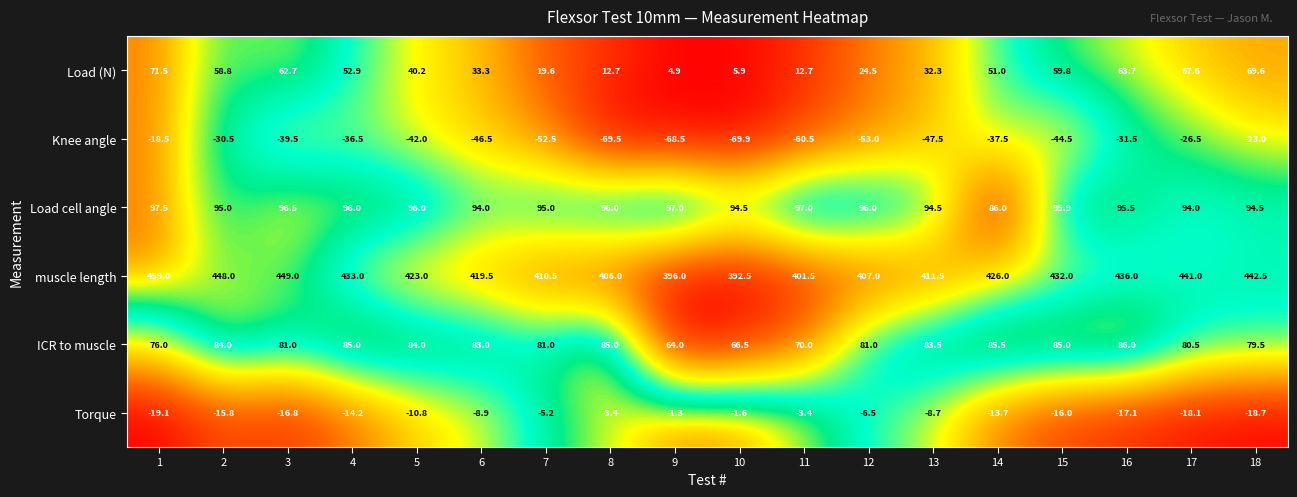

Between 4 and 18, which series saw the biggest shift?

Load (N)